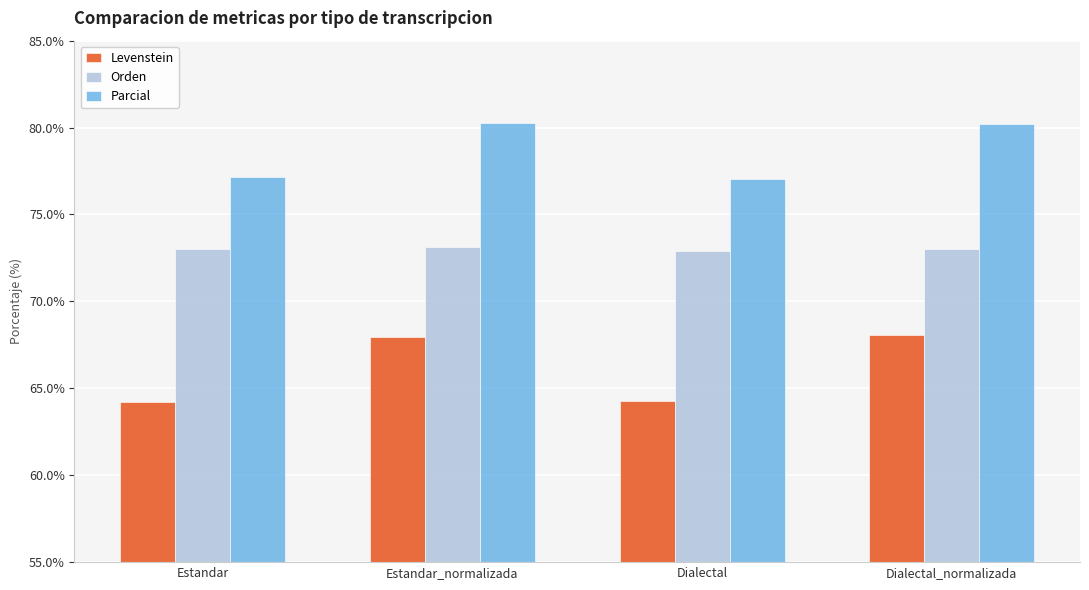

What is the greatest value displayed?

80.2